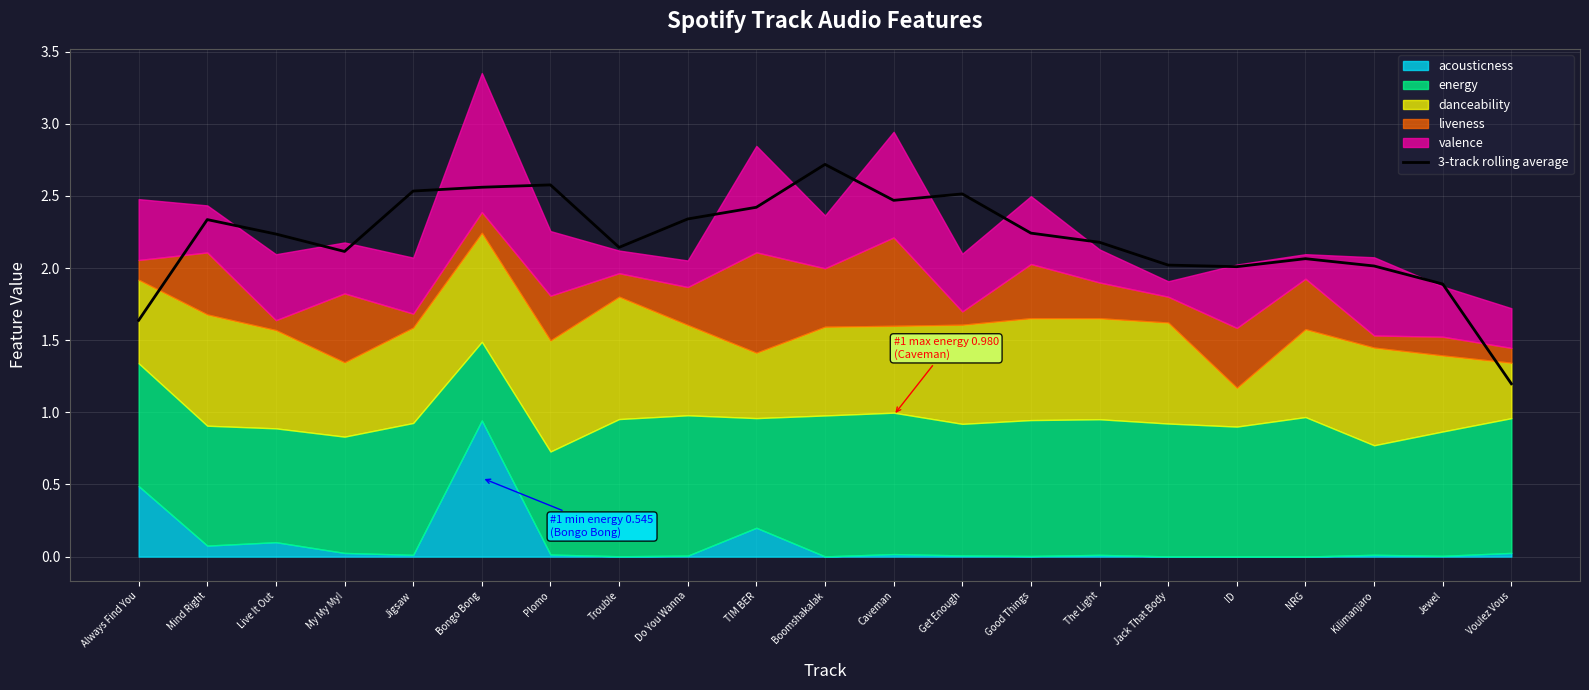

The value of 3-track rolling average at The Light is 1.2. True or false?

False